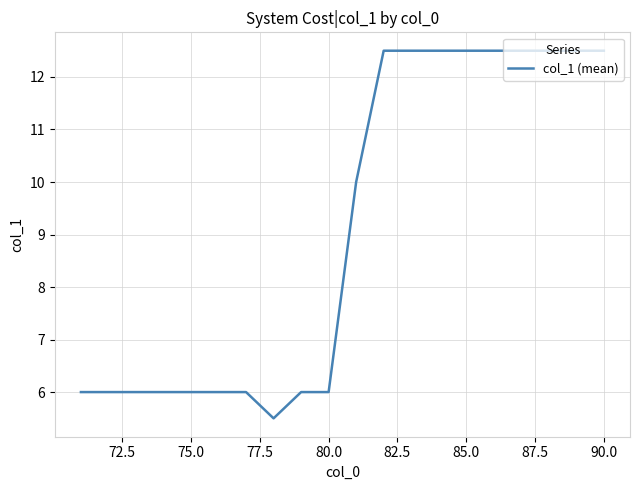

What is the maximum value shown in the chart?

12.5